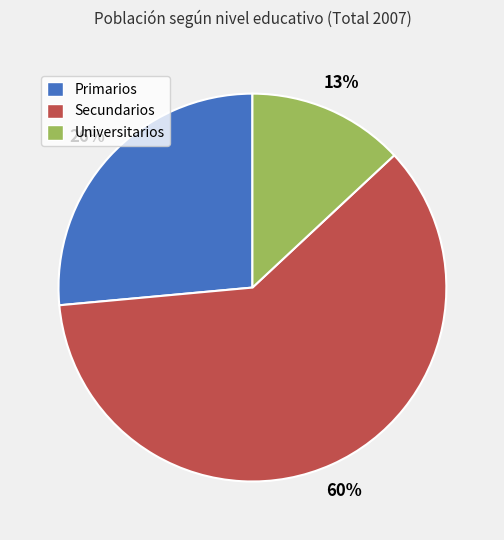

Is the sum of Primarios and Universitarios greater than half?

No